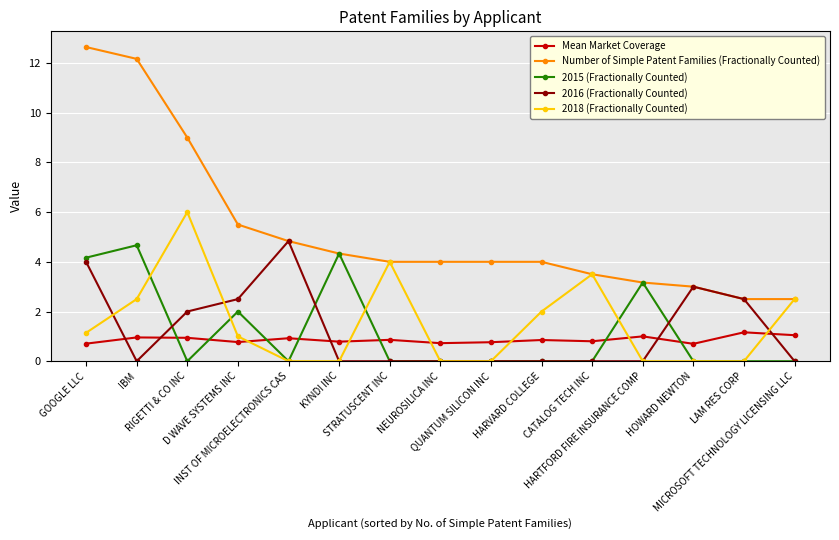

Which series has the largest range (max minus min)?

Number of Simple Patent Families (Fractionally Counted)